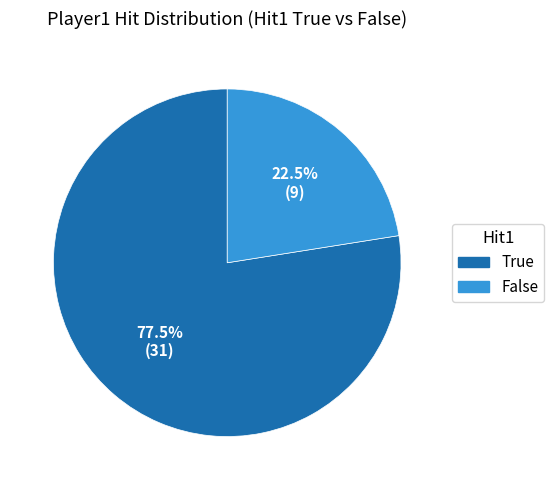

Is there a majority slice in this chart?

Yes